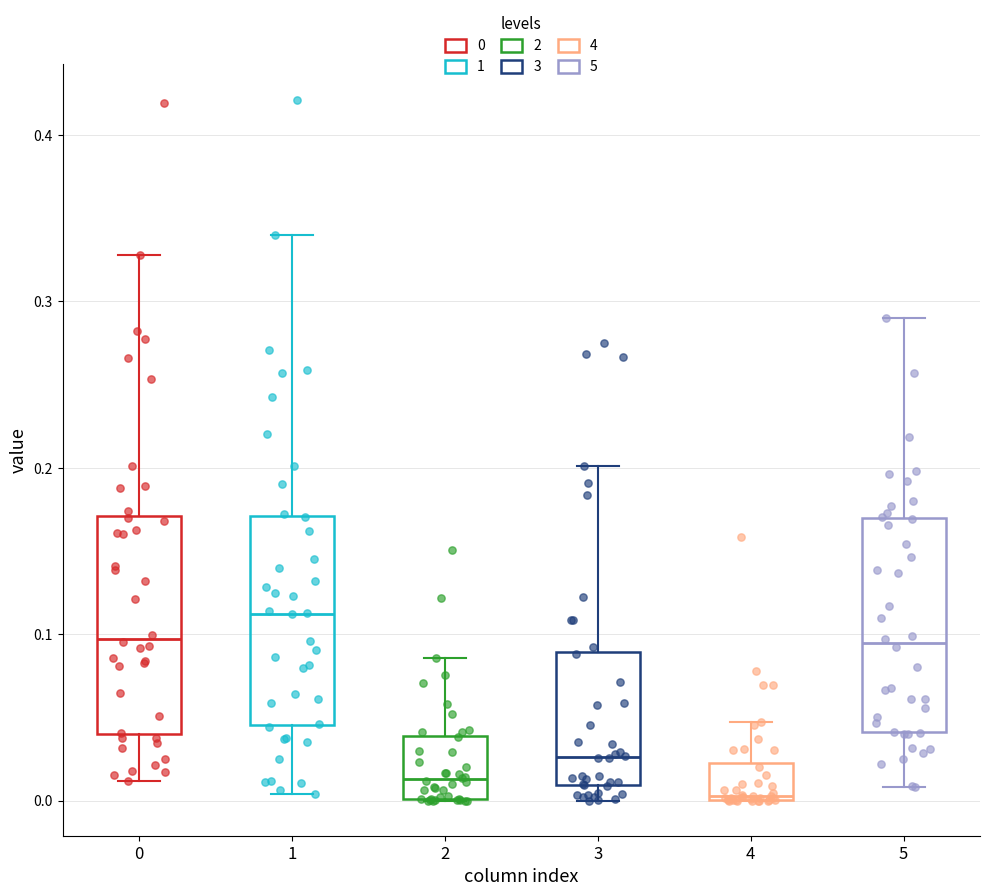

Reading left to right, transcribe this box plot: for each box, give where its median line is, the range the box spans, and where its two whiskers end, as read against the y-axis. The values are not printed on the chart, so give them approximately, as read against the axis.

0: median 0.10, box 0.04 to 0.17, whiskers 0.01 to 0.33
1: median 0.11, box 0.05 to 0.17, whiskers 0.00 to 0.34
2: median 0.01, box 0.00 to 0.04, whiskers 0.00 to 0.09
3: median 0.03, box 0.01 to 0.09, whiskers 0.00 to 0.20
4: median 0.00, box 0.00 to 0.02, whiskers 0.00 to 0.05
5: median 0.09, box 0.04 to 0.17, whiskers 0.01 to 0.29